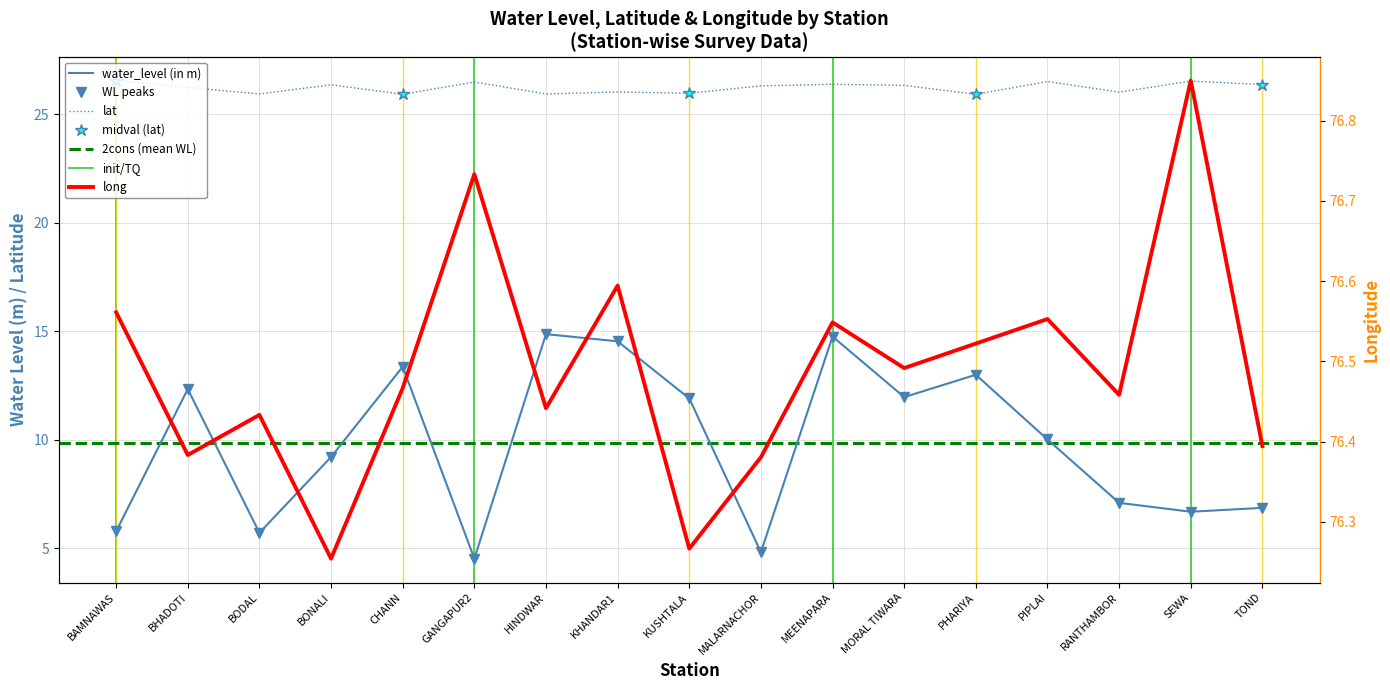

What is the value of the lat point at the 10th from the left?

26.3